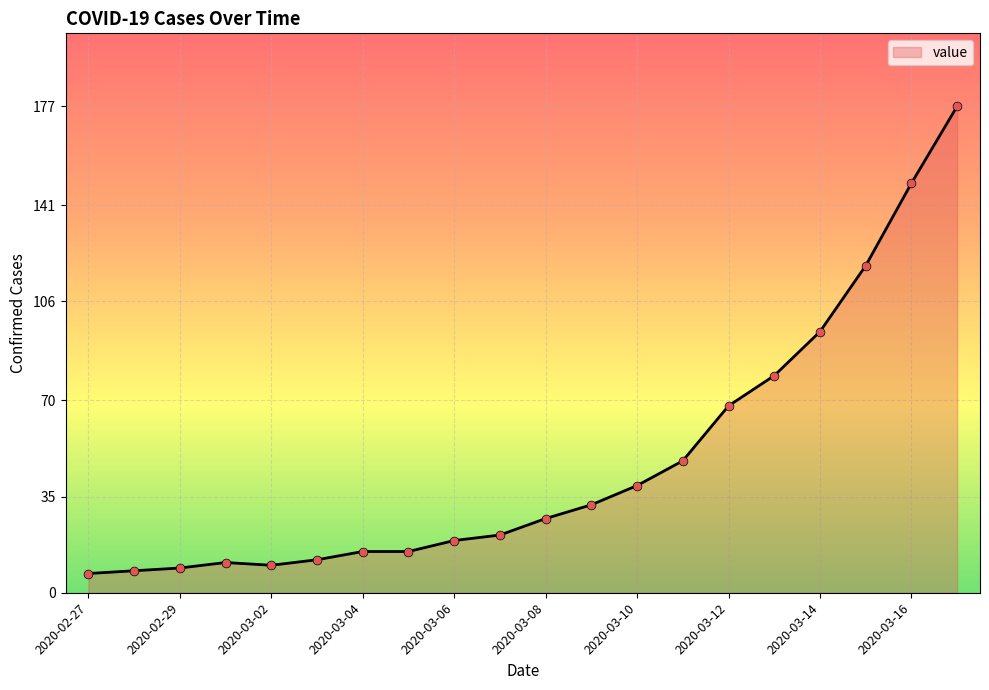

What is the greatest value displayed?

177